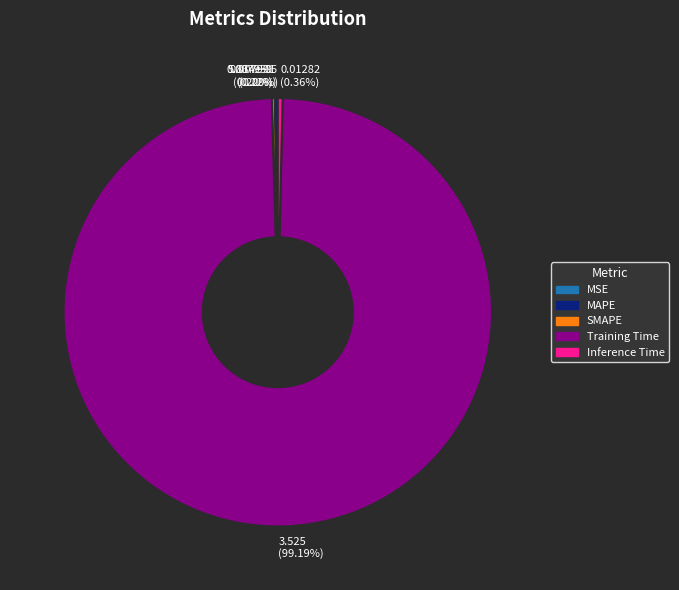

Which category has the biggest portion of the pie?

Training Time